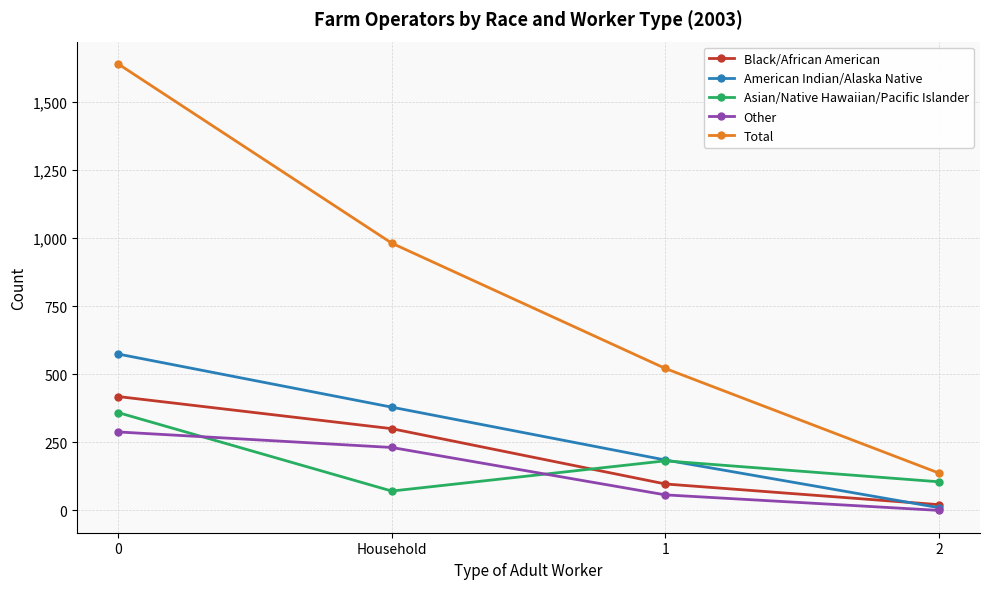

Count the number of categories in the chart.

4